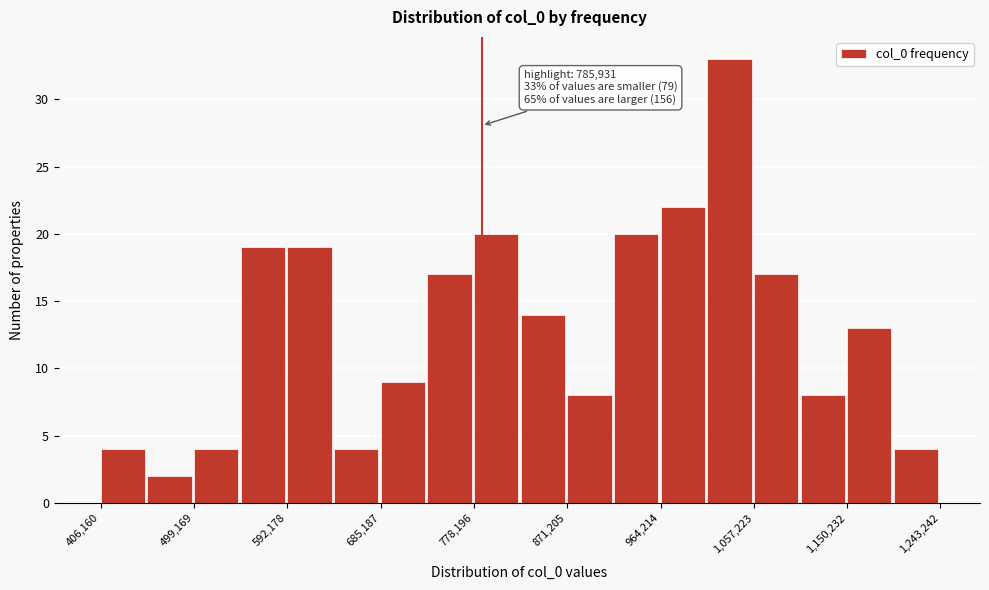

Over which range of the x-axis is the bar tallest?

1010000 to 1060000